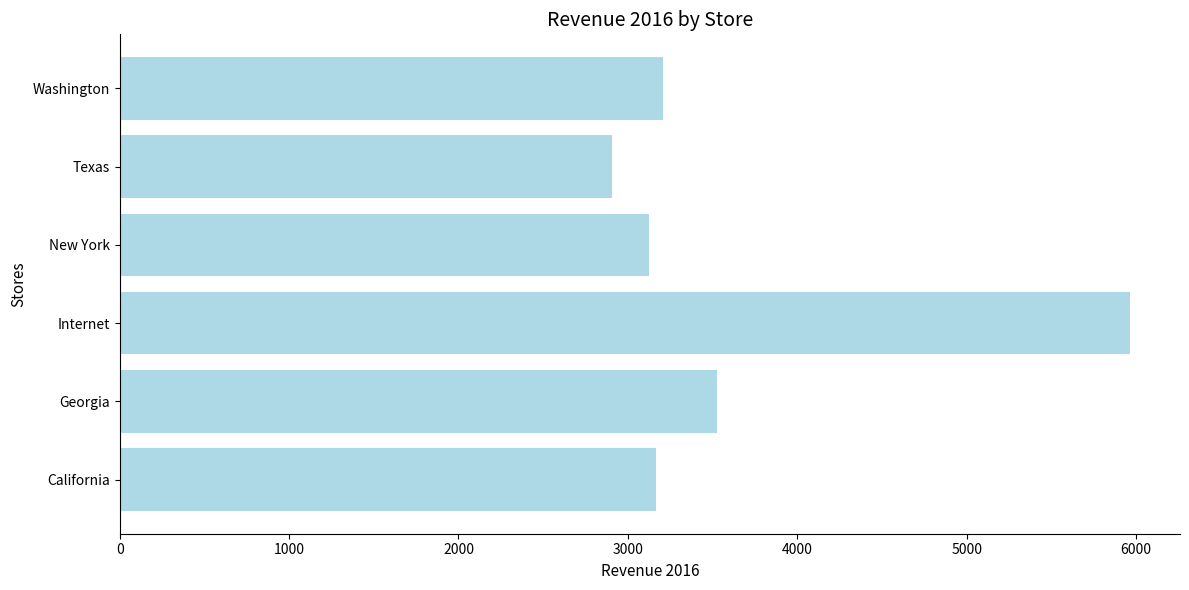

Approximately how many times larger is the value at California compared to Georgia?

0.9